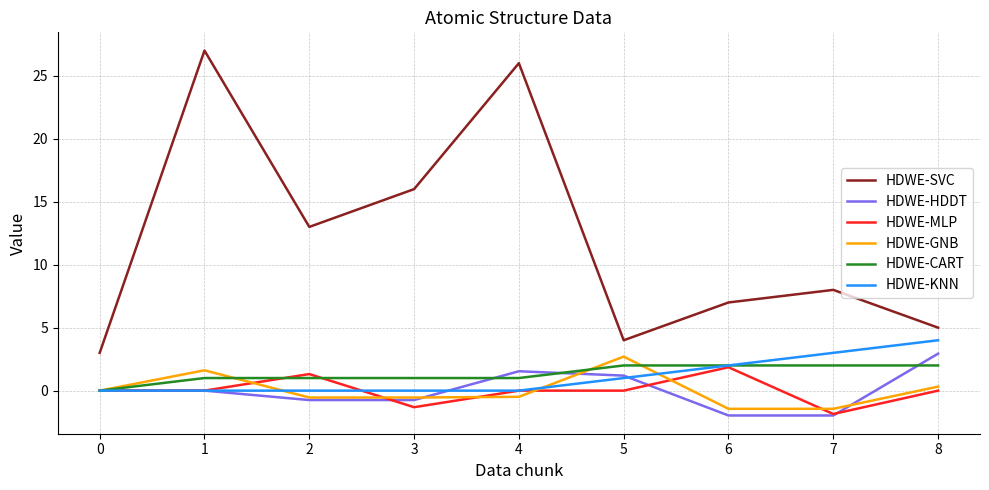

What is the smallest value displayed?

-2.0